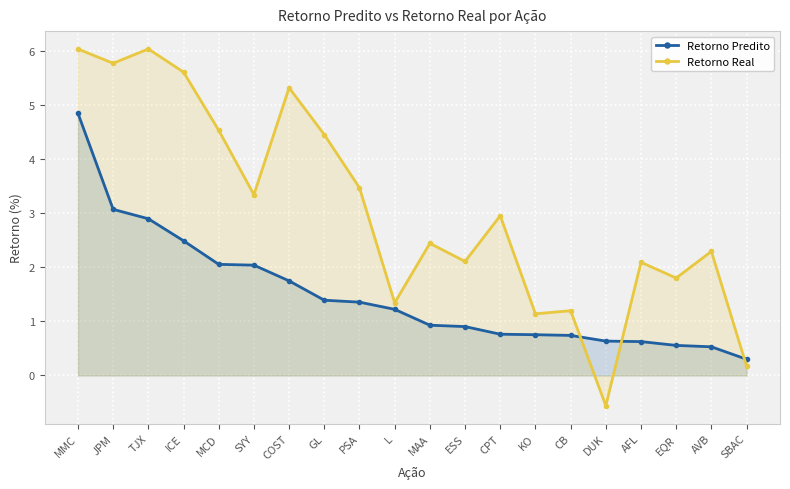

Reading left to right, list all the values displayed in this chart.

Retorno Predito: 4.8	3.1	2.9	2.5	2.1	2.0	1.7	1.4	1.4	1.2	0.9	0.9	0.8	0.8	0.7	0.6	0.6	0.6	0.5	0.3
Retorno Real: 6.0	5.8	6.0	5.6	4.5	3.3	5.3	4.4	3.5	1.3	2.4	2.1	3.0	1.1	1.2	-0.6	2.1	1.8	2.3	0.2